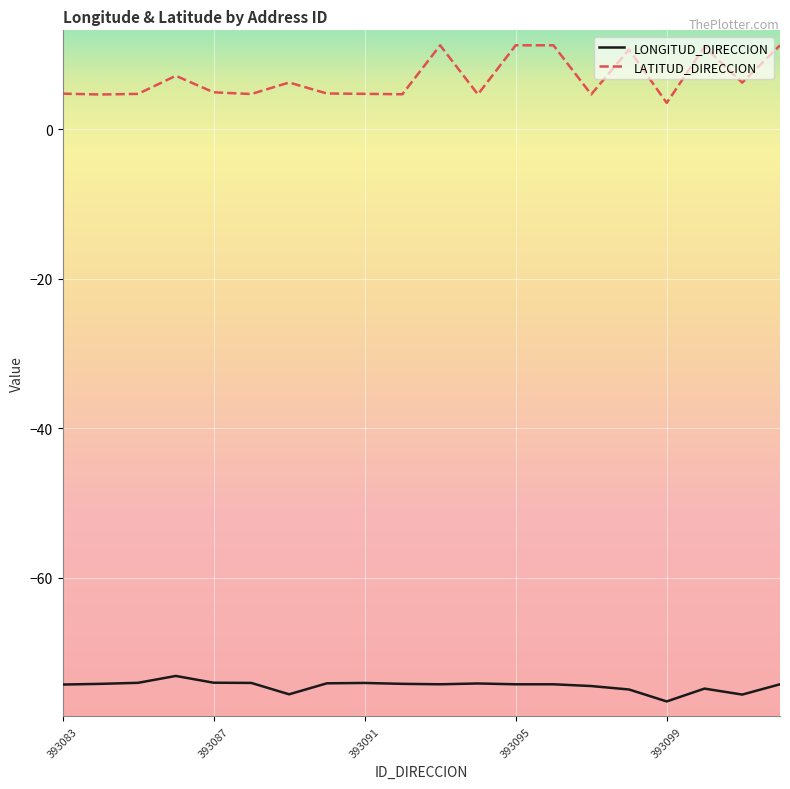

What is the highest value of the LATITUD_DIRECCION series?

11.2